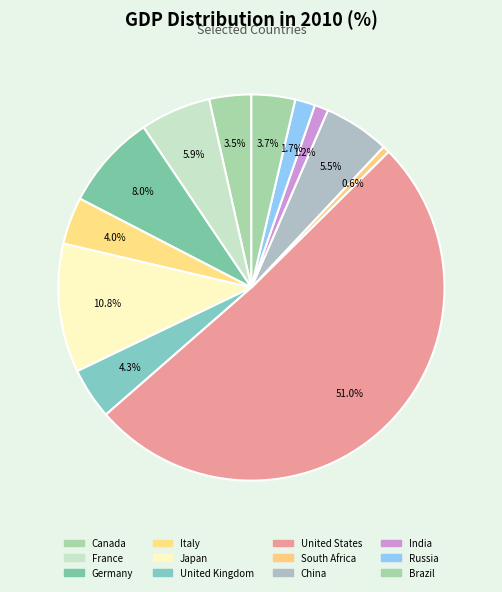

Combined, do France and South Africa account for over 50%?

No